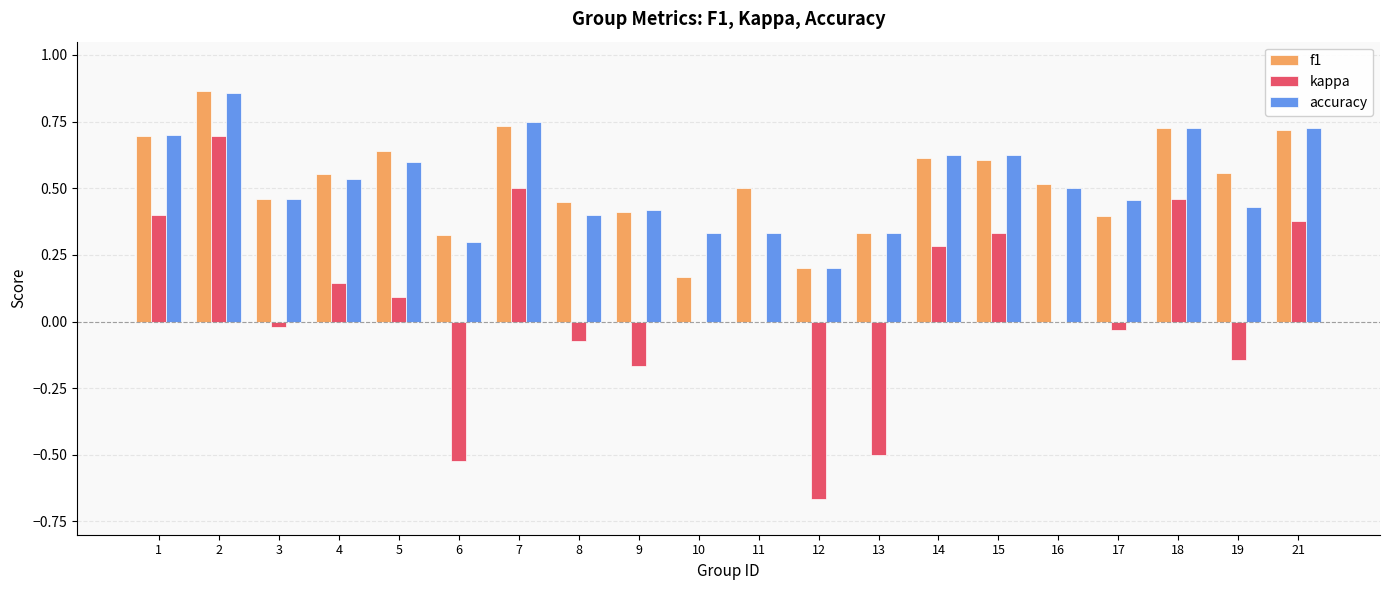

What is the sum of all f1 values?

10.5